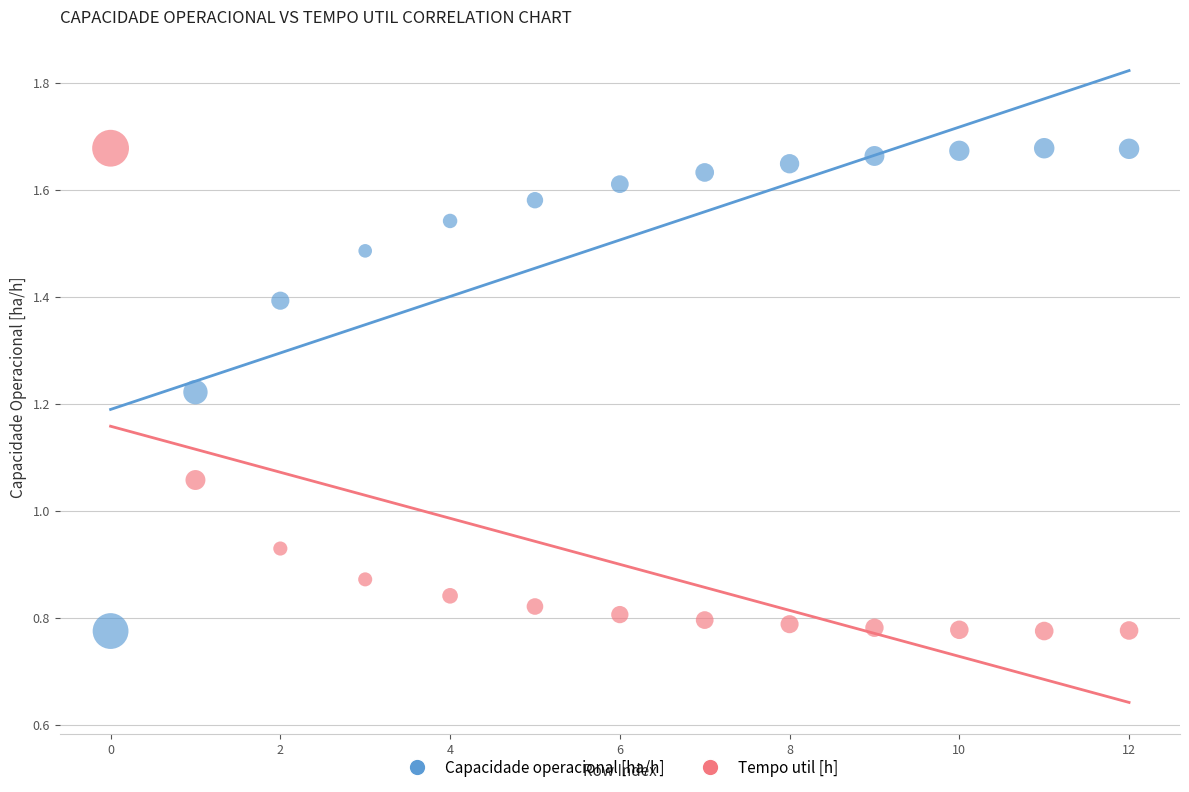

Count the number of points in this scatter plot.

26